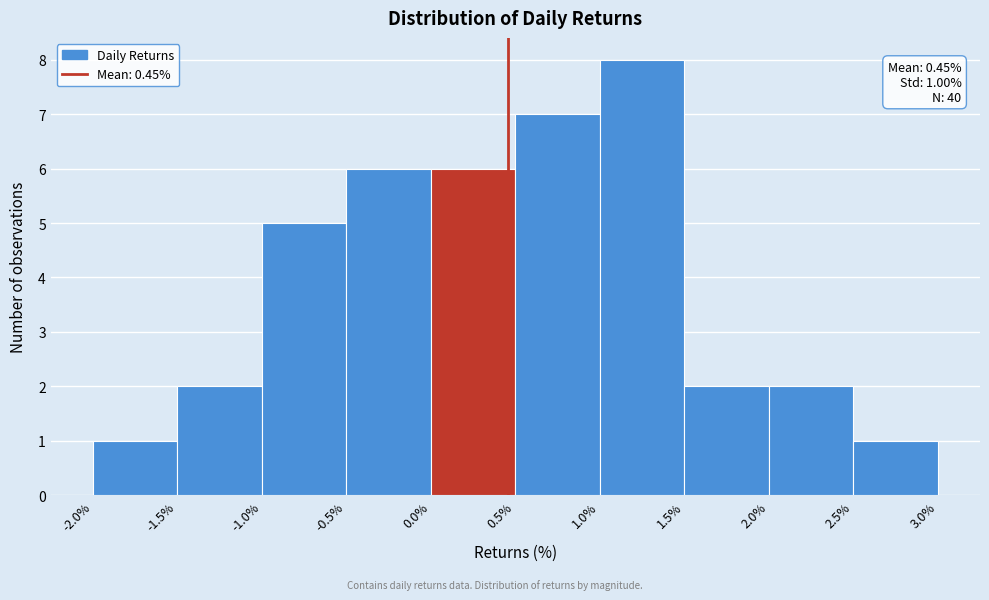

Over which range of the x-axis is the bar tallest?

1.0% to 1.5%